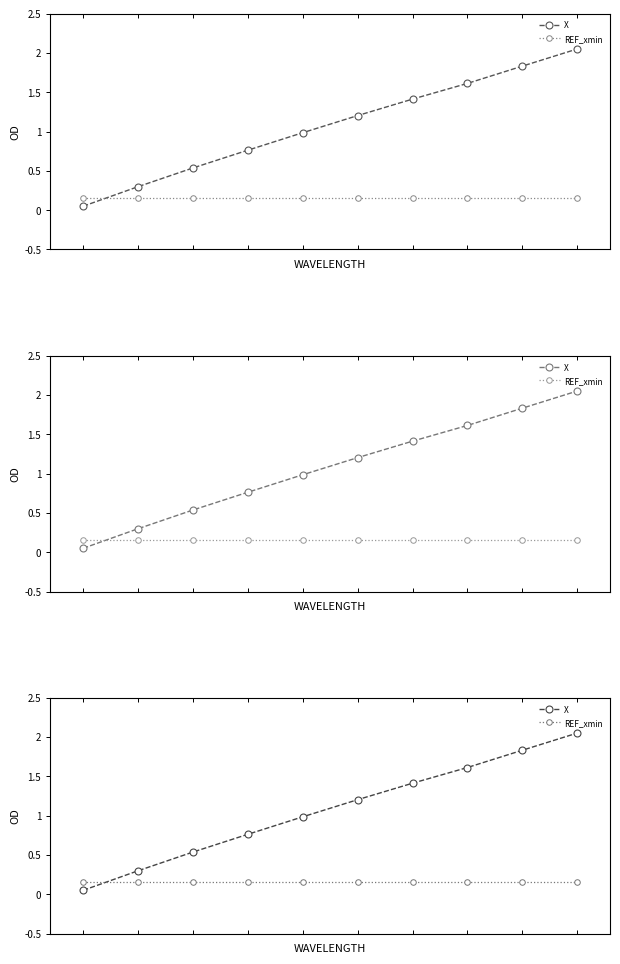

What is the smallest value displayed?

0.1